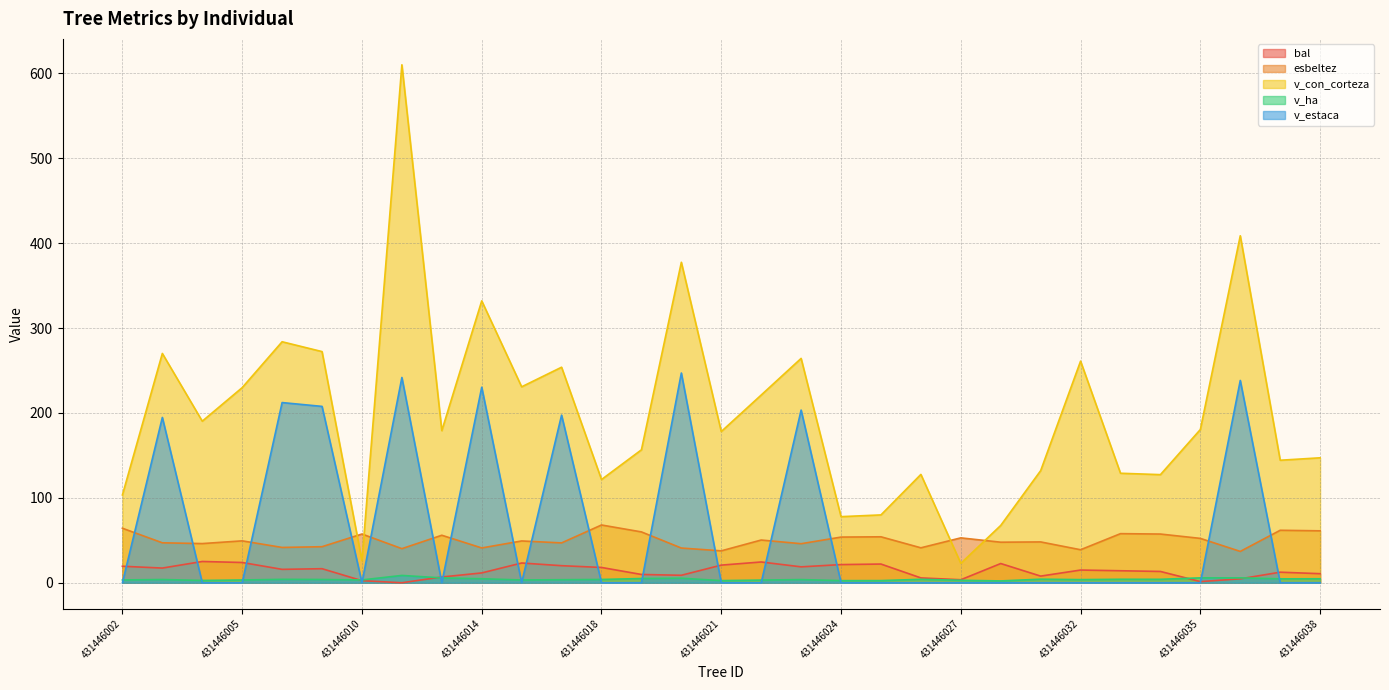

In bal, how many points are higher than both neighbors (excluding endpoints)?

8